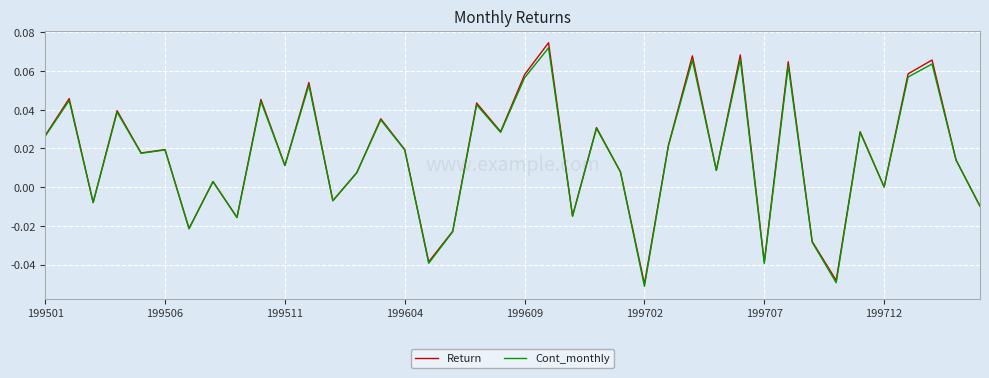

Which series has the widest spread of values?

Return